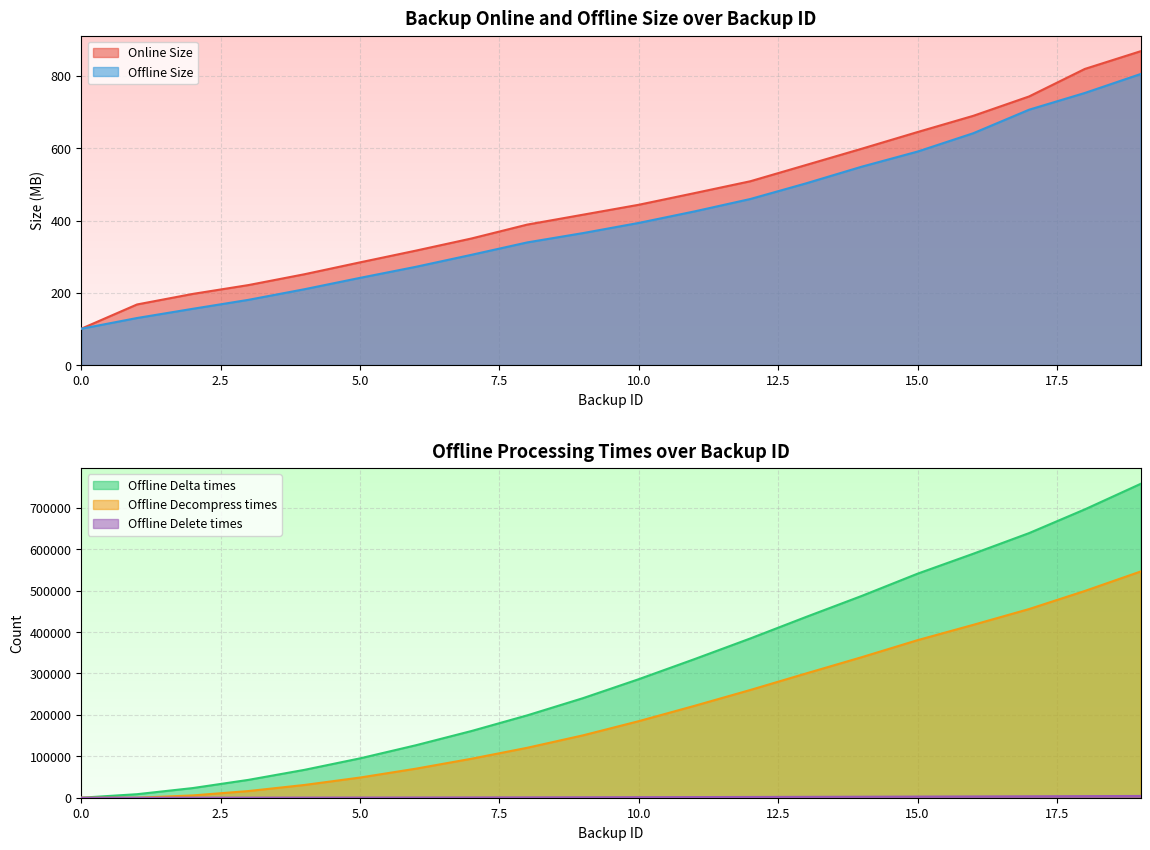

Reading left to right, transcribe all the data shown in this chart.

Online Size: 100.7	167.7	196.9	221.4	251.3	284.2	316.6	350.3	388.7	416.1	443.6	475.8	508.6	553.6	598.7	644.8	689.7	743.2	819.4	868.3
Offline Size: 100.5	130.2	155.7	180.6	209.8	241.3	271.9	305.1	339.4	365.2	393.4	425.2	459.5	502.8	549.0	590.8	641.5	706.6	752.9	805.3
Offline Delta times: 55.0	8515.0	23321.0	43158.0	67226.0	95039.0	126644.0	161113.0	198915.0	240435.0	286238.0	334697.0	384525.0	436463.0	487294.0	540919.0	589137.0	638872.0	696167.0	757717.0
Offline Decompress times: 0.0	35.0	5566.0	16132.0	30753.0	48726.0	70081.0	94156.0	120627.0	150638.0	184864.0	221880.0	260149.0	300020.0	339362.0	380425.0	417445.0	455509.0	499198.0	546124.0
Offline Delete times: 15.0	55.0	112.0	187.0	282.0	400.0	540.0	702.0	885.0	1087.0	1312.0	1557.0	1819.0	2111.0	2431.0	2766.0	3099.0	3457.0	3836.0	4223.0